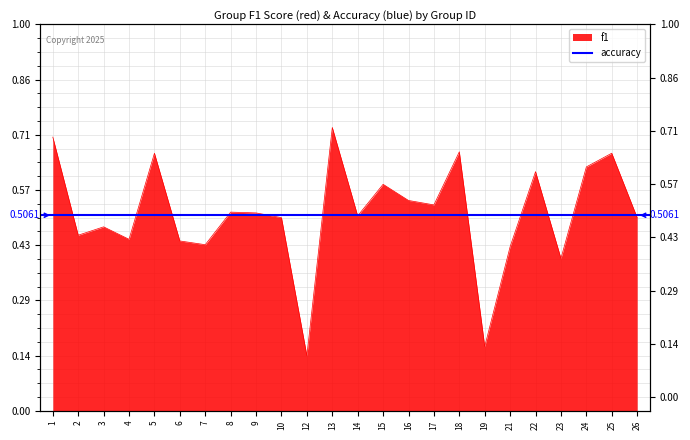

Where is the data nearest to the value 0?

12